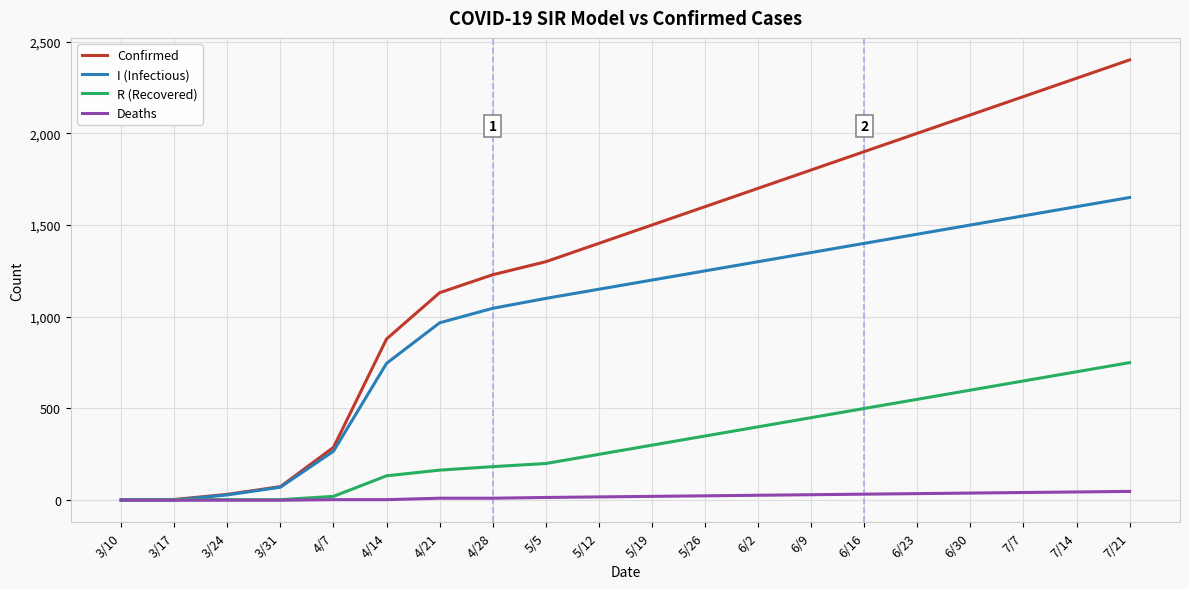

What is the sum of the Confirmed values at 5/26 and 4/21?

2731